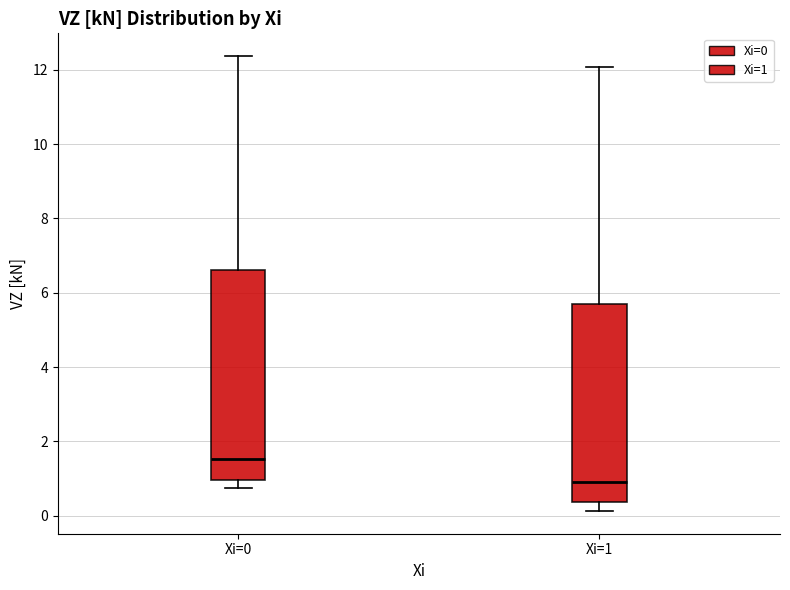

Comparing the boxes themselves (not the whiskers), which one is the tallest?

Xi=0